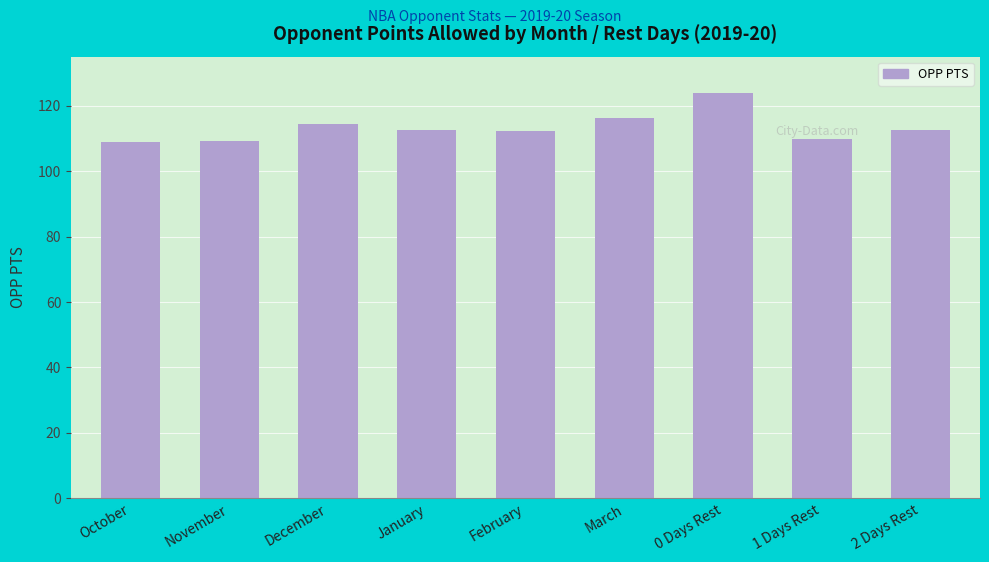

At which label does the data first exceed 112?

December